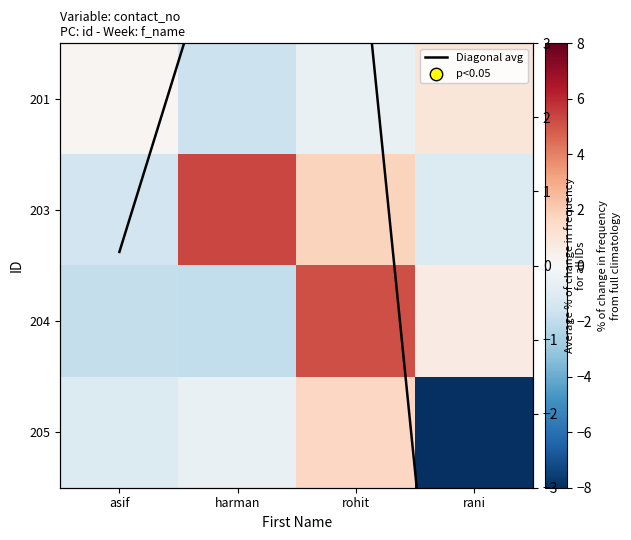

How many categories are shown in the chart?

4